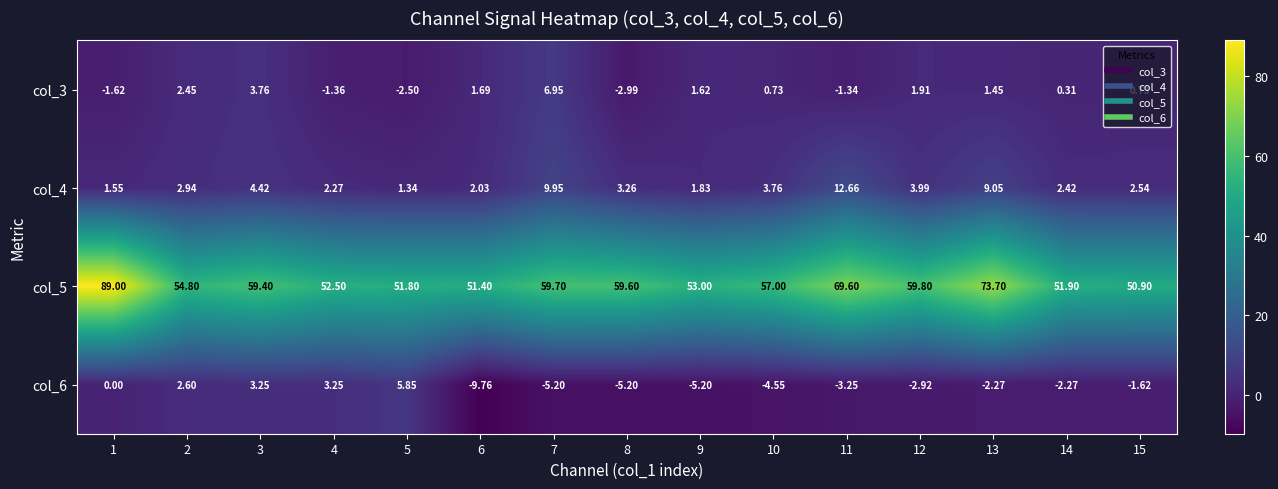

Is the value of col_6 at 14 greater than the value of col_3 at 10?

No